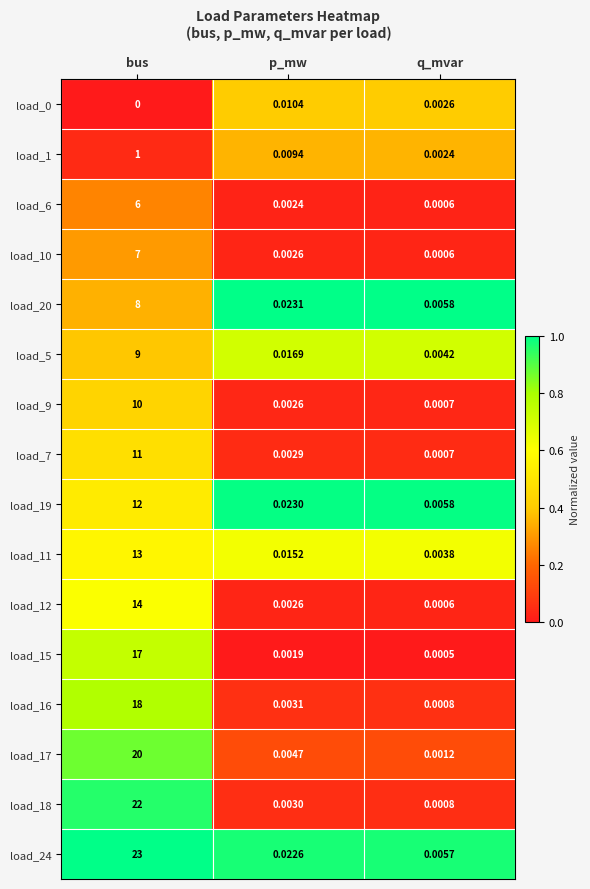

At which label does load_6 reach its minimum?

q_mvar